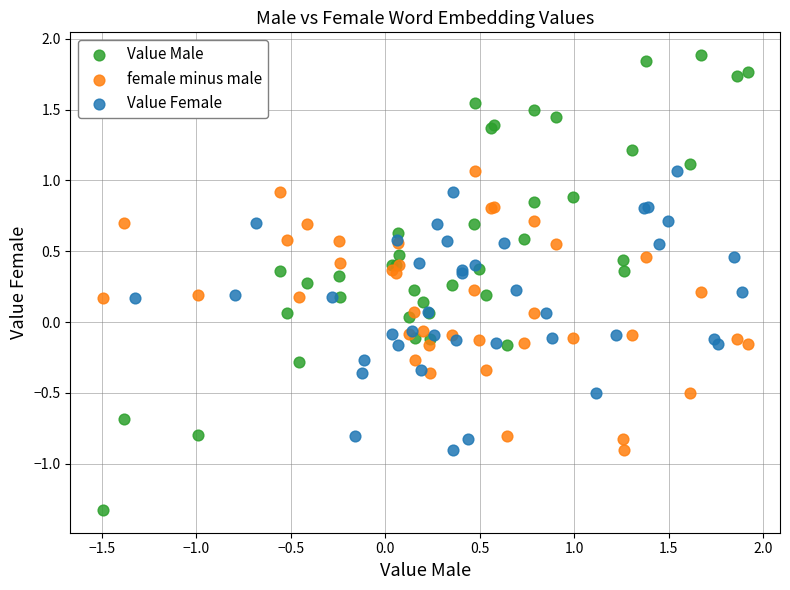

Which series has the widest spread of Y values?

Value Male